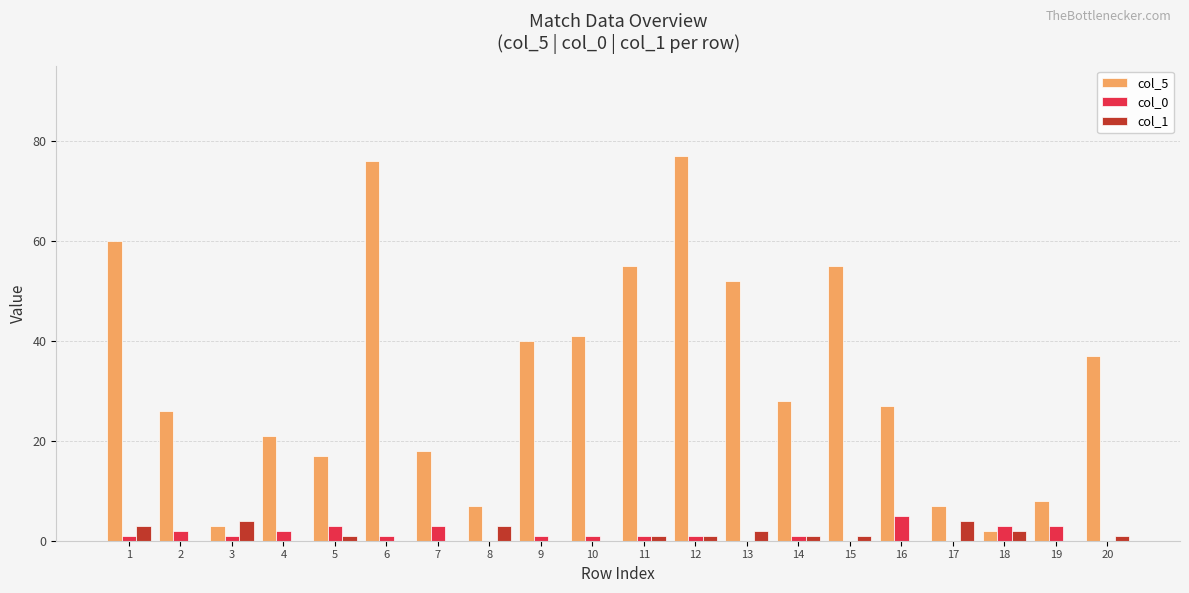

Reading left to right, what are all the values shown in this chart?

col_5: 1=60	2=26	3=3	4=21	5=17	6=76	7=18	8=7	9=40	10=41	11=55	12=77	13=52	14=28	15=55	16=27	17=7	18=2	19=8	20=37
col_0: 1=1	2=2	3=1	4=2	5=3	6=1	7=3	8=0	9=1	10=1	11=1	12=1	13=0	14=1	15=0	16=5	17=0	18=3	19=3	20=0
col_1: 1=3	2=0	3=4	4=0	5=1	6=0	7=0	8=3	9=0	10=0	11=1	12=1	13=2	14=1	15=1	16=0	17=4	18=2	19=0	20=1